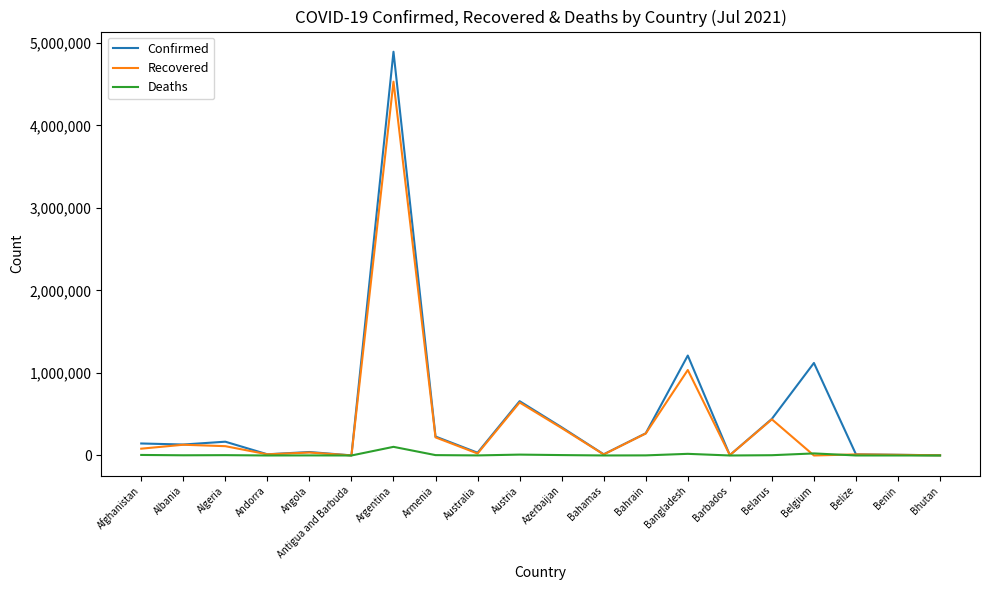

Is this an area chart (filled region under the line)?

No